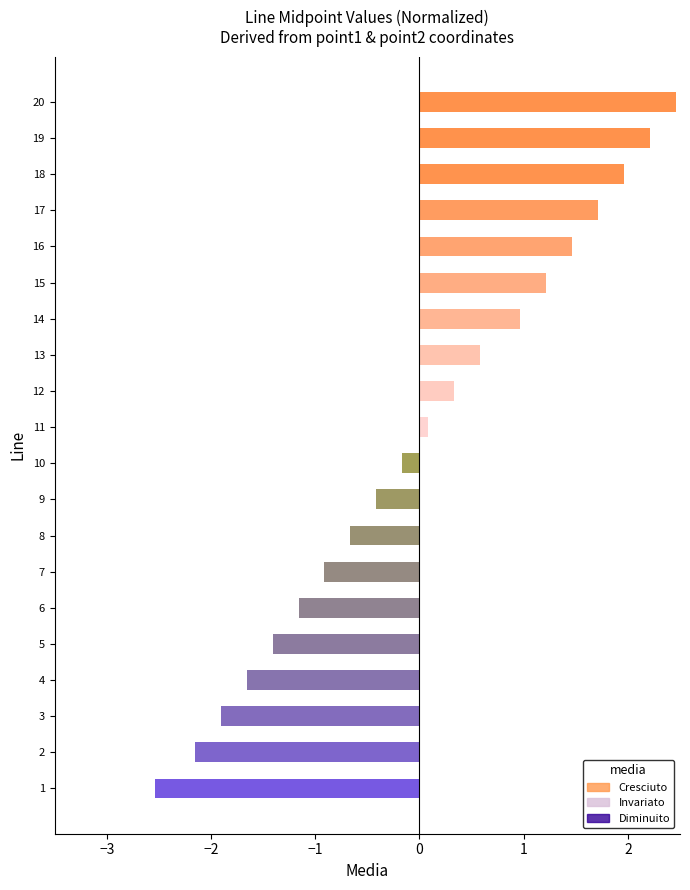

What is the smallest value displayed?

-2.5